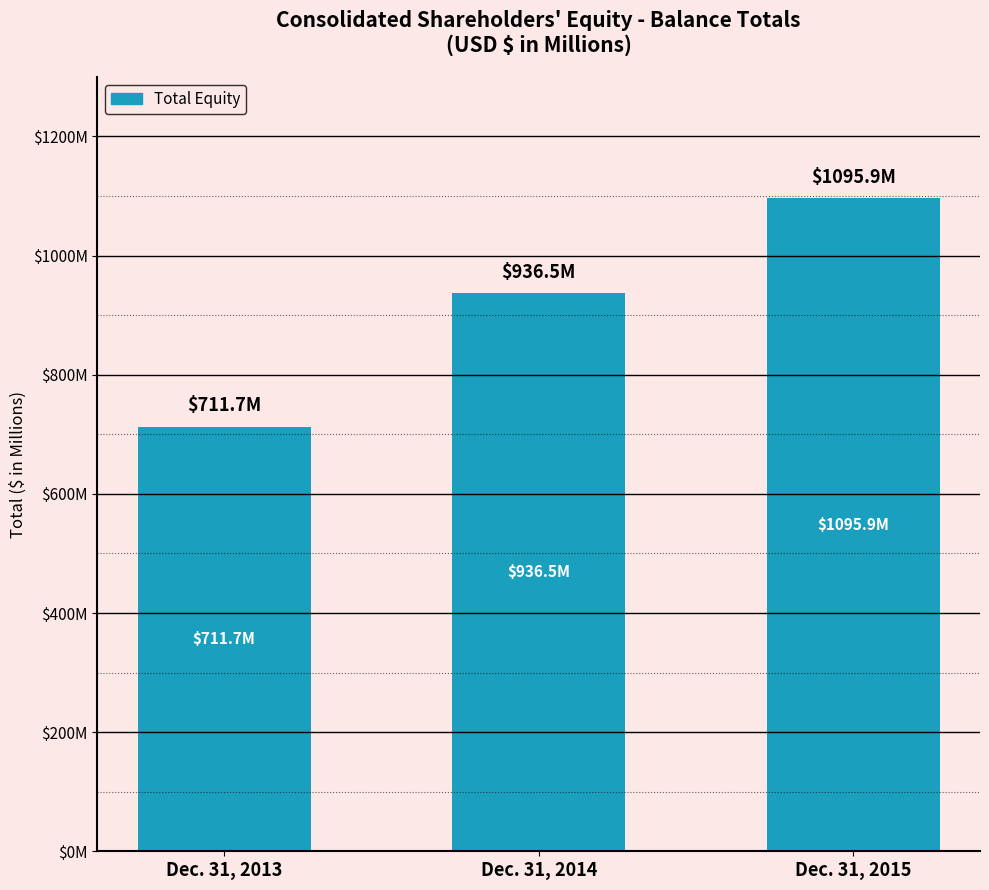

Does the chart contain any negative values?

No